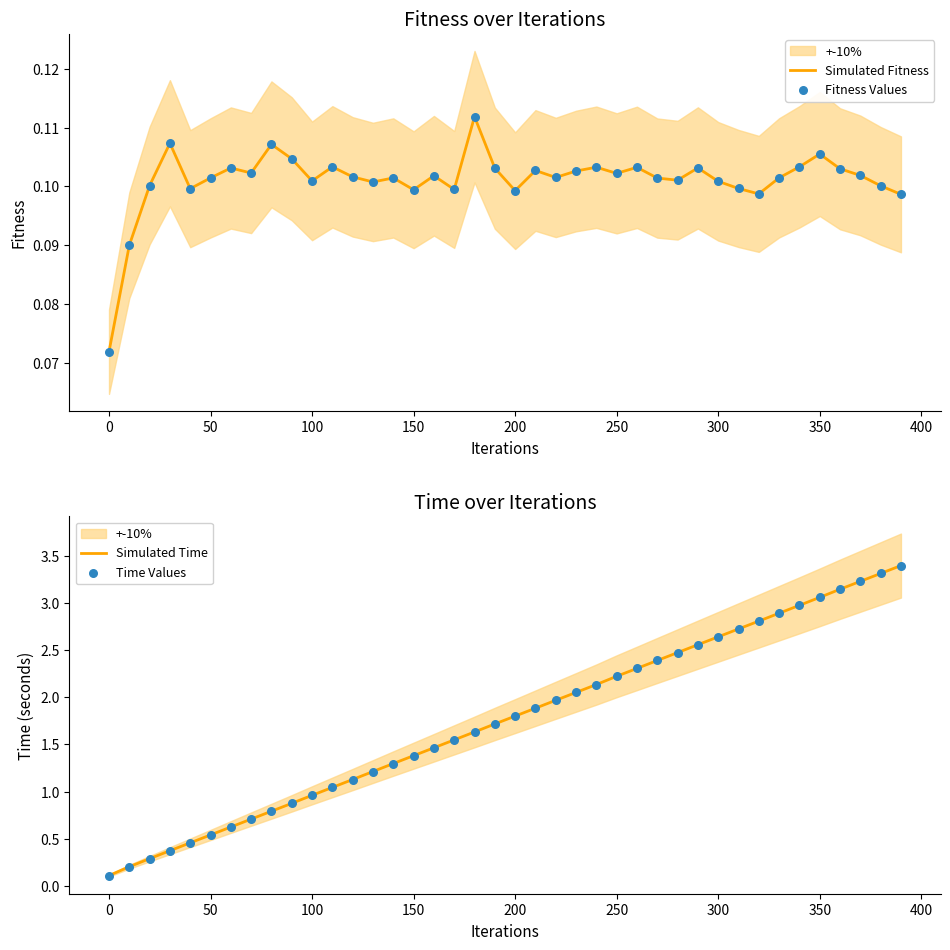

What are all the series names shown in the legend?

Simulated Fitness, Fitness Values, Simulated Time, Time Values